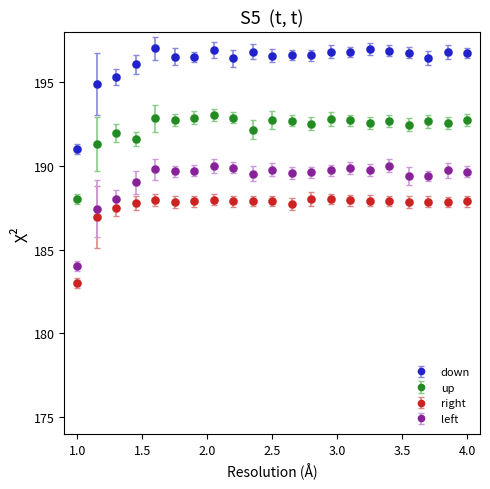

What is the highest value of the down series?

197.0